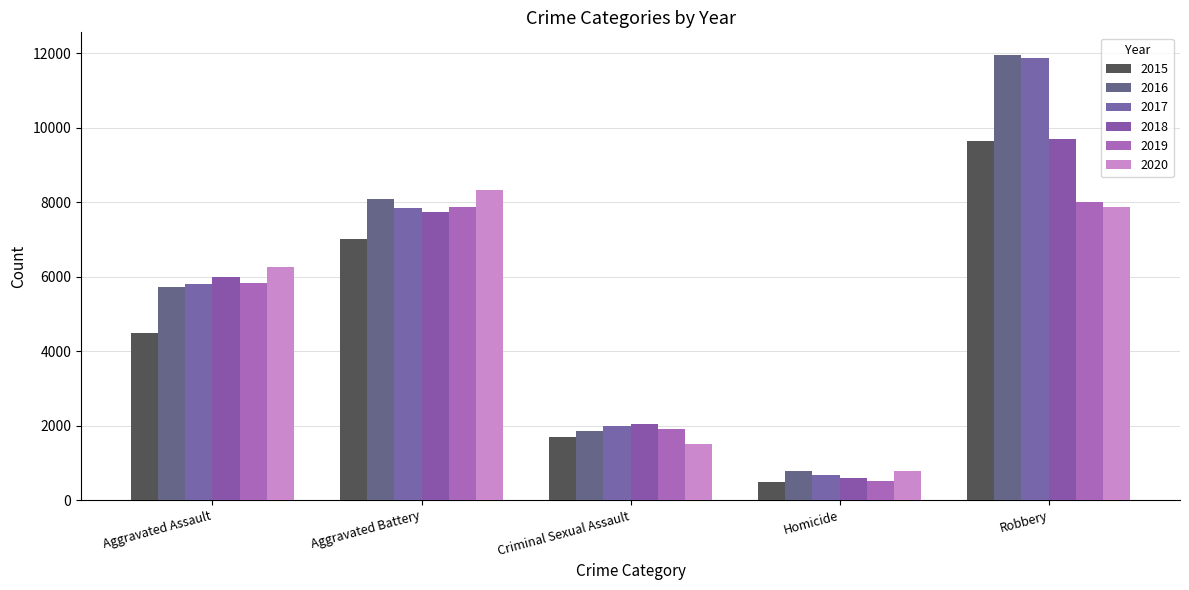

Reading right to left, what are all the values shown in this chart?

2015: 9638	496	1704	7019	4480
2016: 11960	786	1860	8085	5713
2017: 11880	672	1984	7845	5793
2018: 9681	588	2043	7735	6002
2019: 7995	499	1919	7858	5841
2020: 7855	787	1496	8321	6265